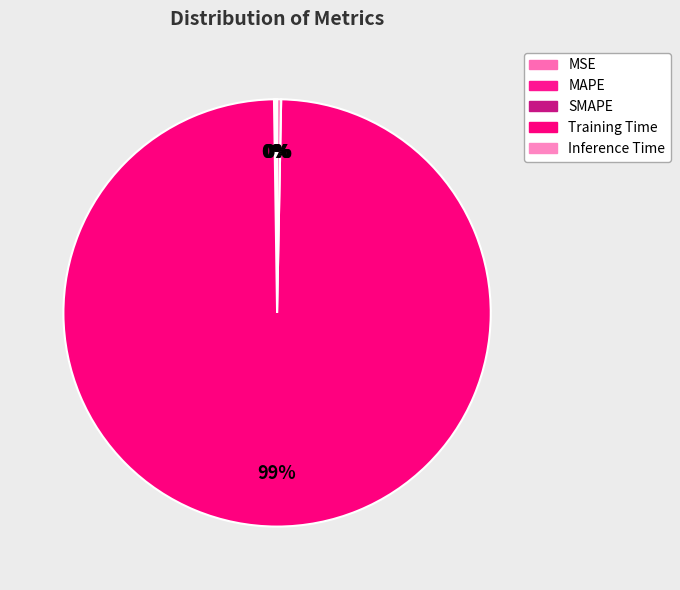

Is SMAPE the majority of the pie?

No